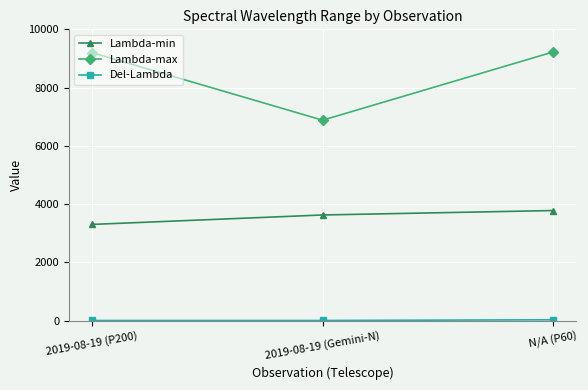

What is the difference between the maximum and minimum values in the Lambda-min series?

476.9